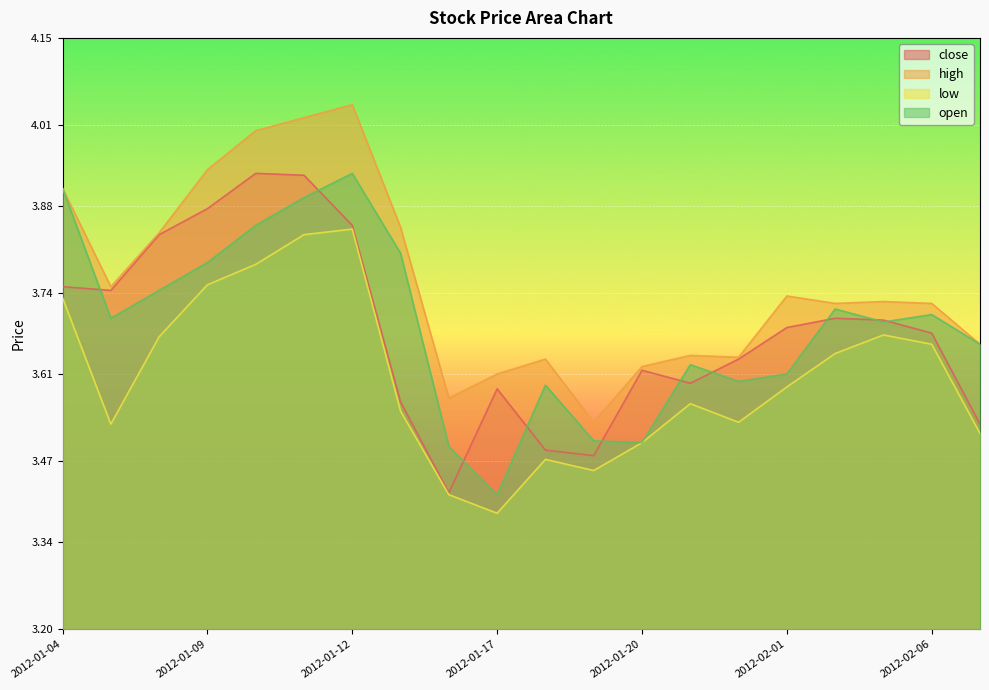

What is the spread (max minus min) of values at 2012-01-09?

0.2